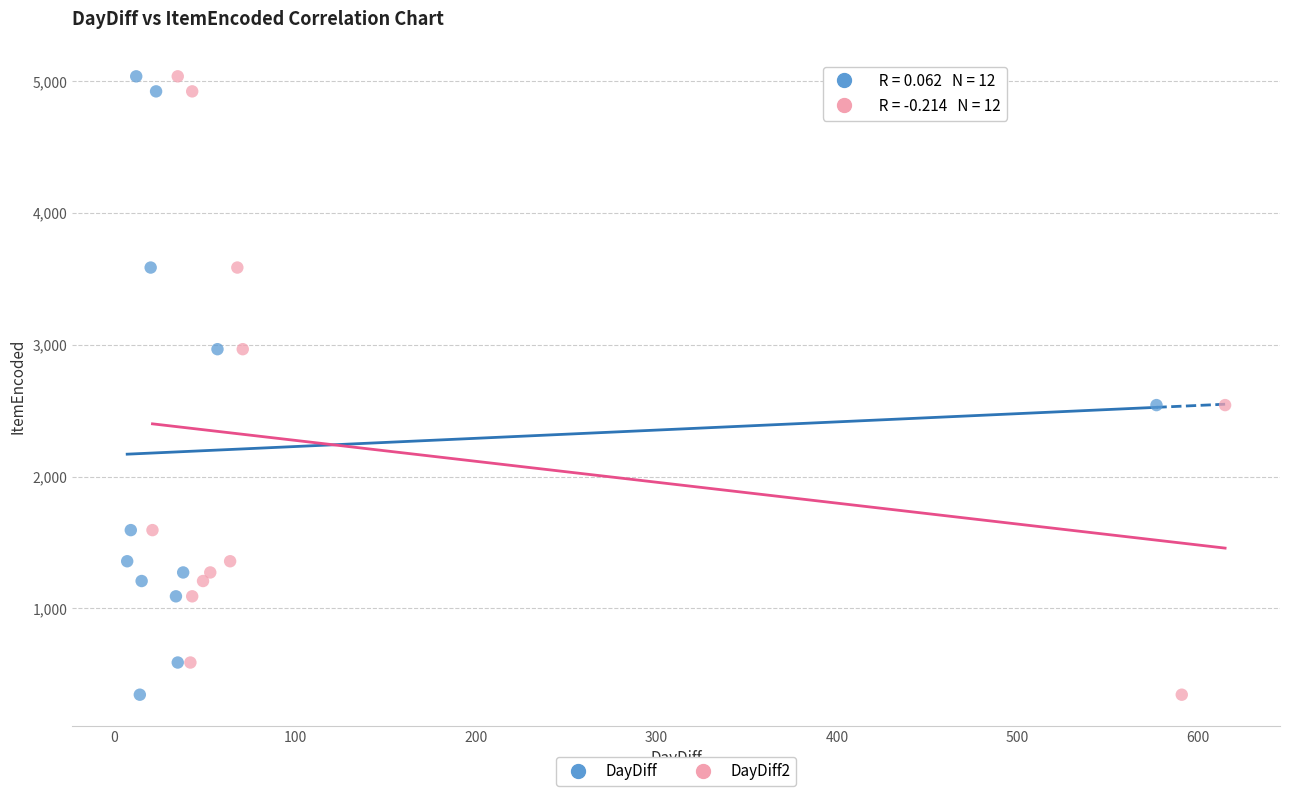

What are all the series names shown in the legend?

DayDiff, DayDiff2